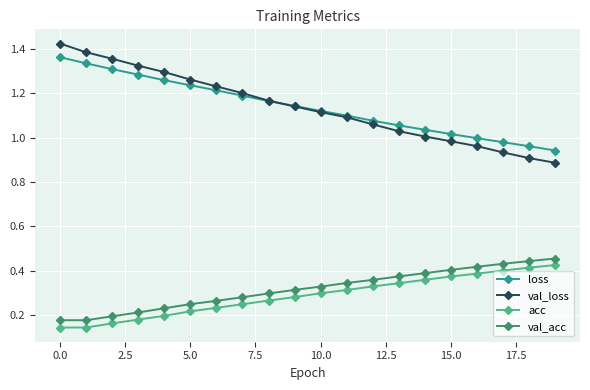

Which series has the largest range (max minus min)?

val_loss